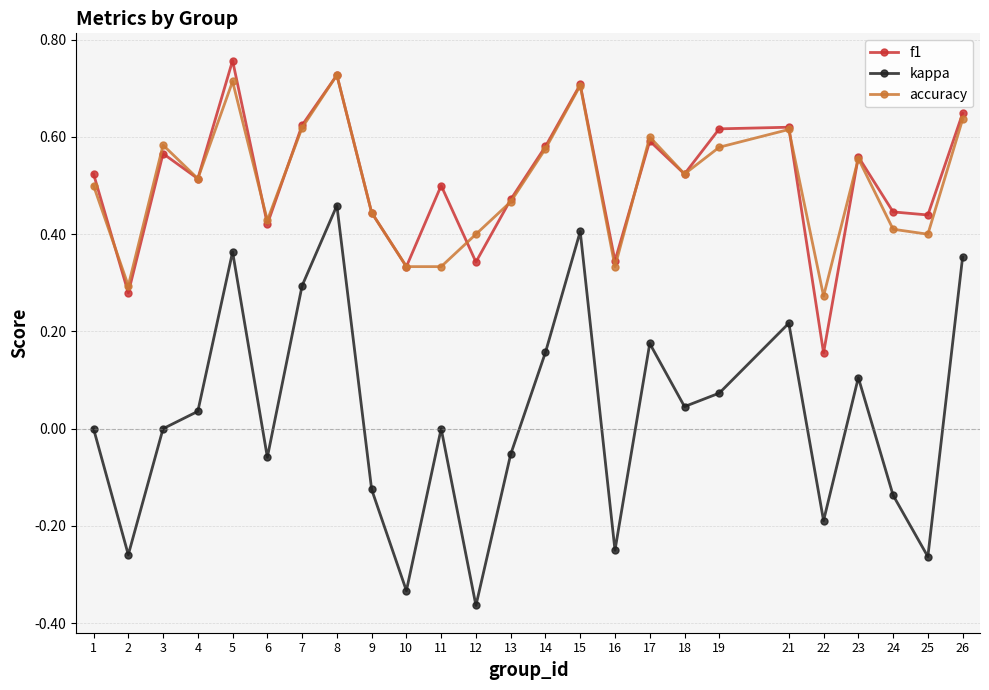

True or false: kappa has more than 2 interior local peaks.

True